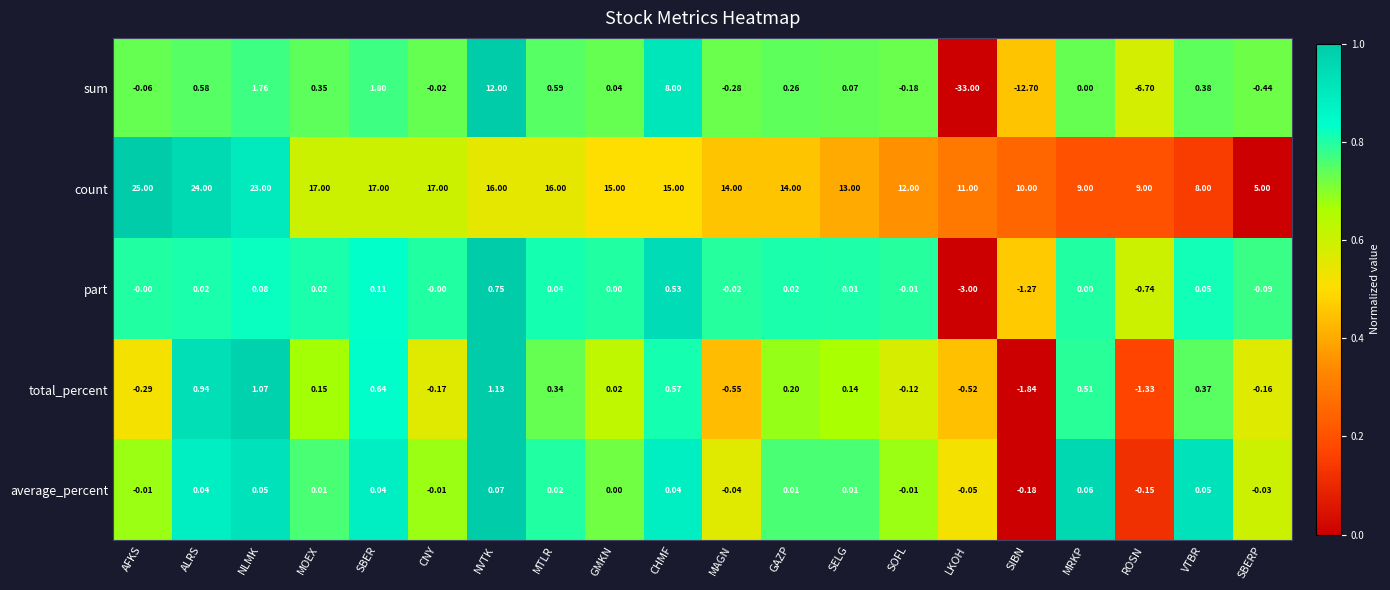

Which series has the largest total across all categories?

count